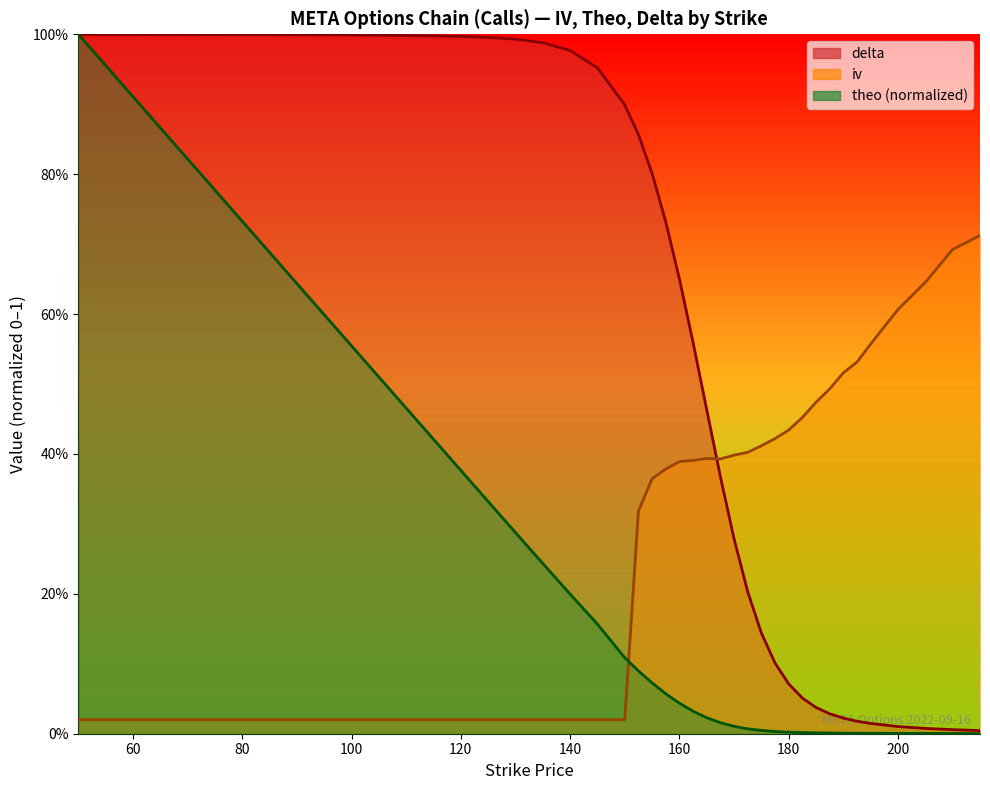

How many interior local peaks does the iv series have?

1